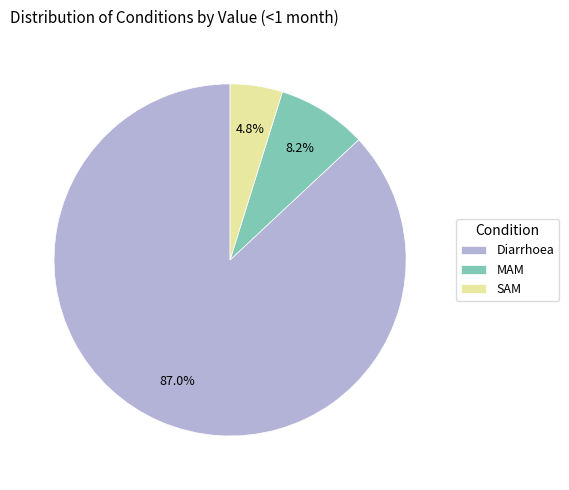

To the nearest percent, what portion does MAM represent?

8%